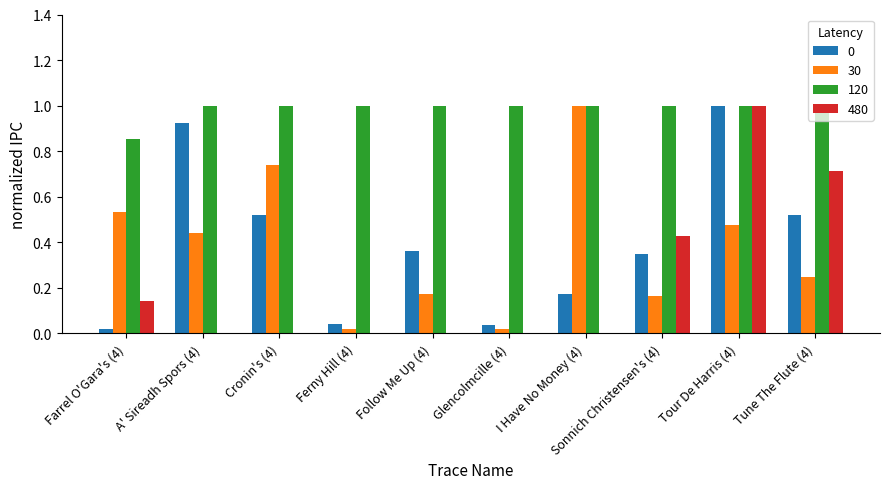

Which series has the largest total across all categories?

120